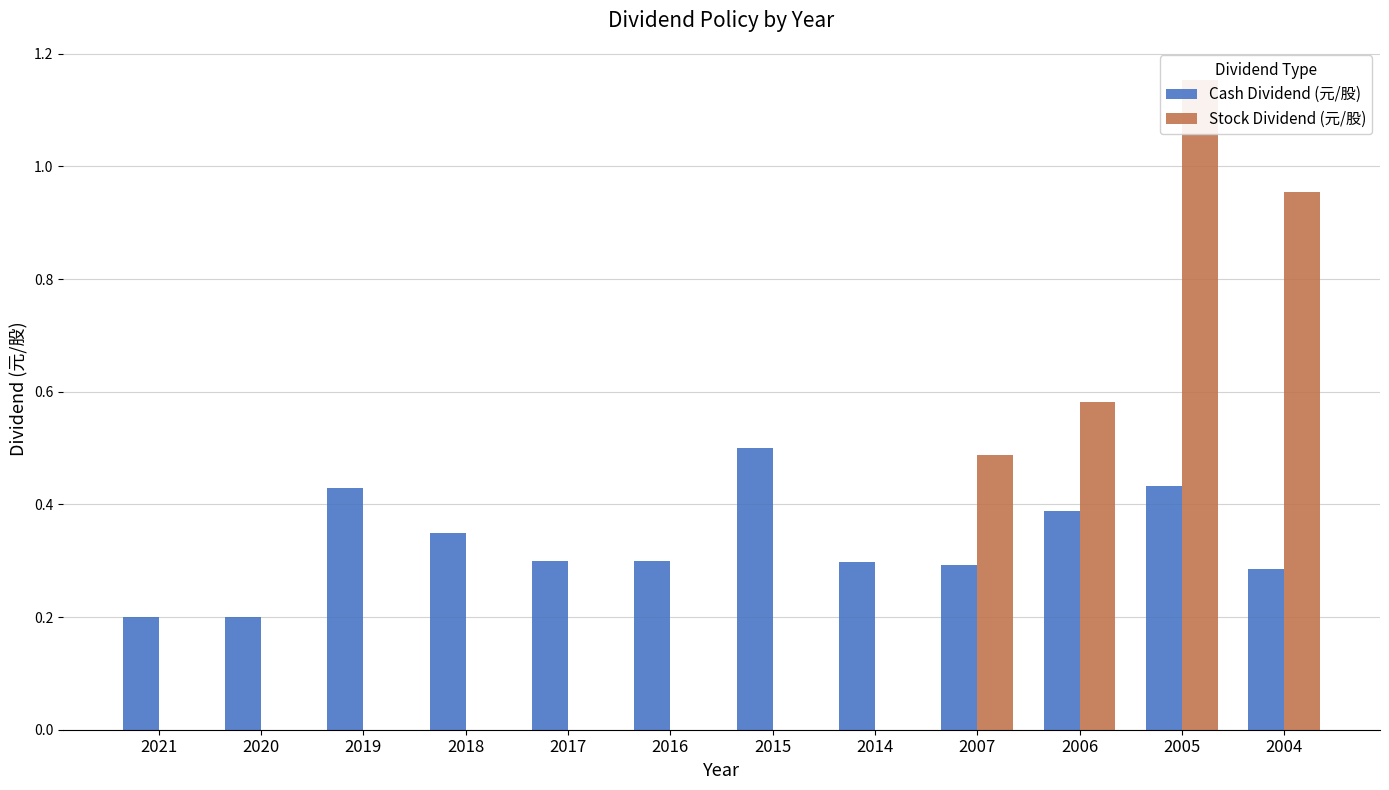

The value of Cash Dividend (元/股) at 2006 is 0.5. True or false?

False